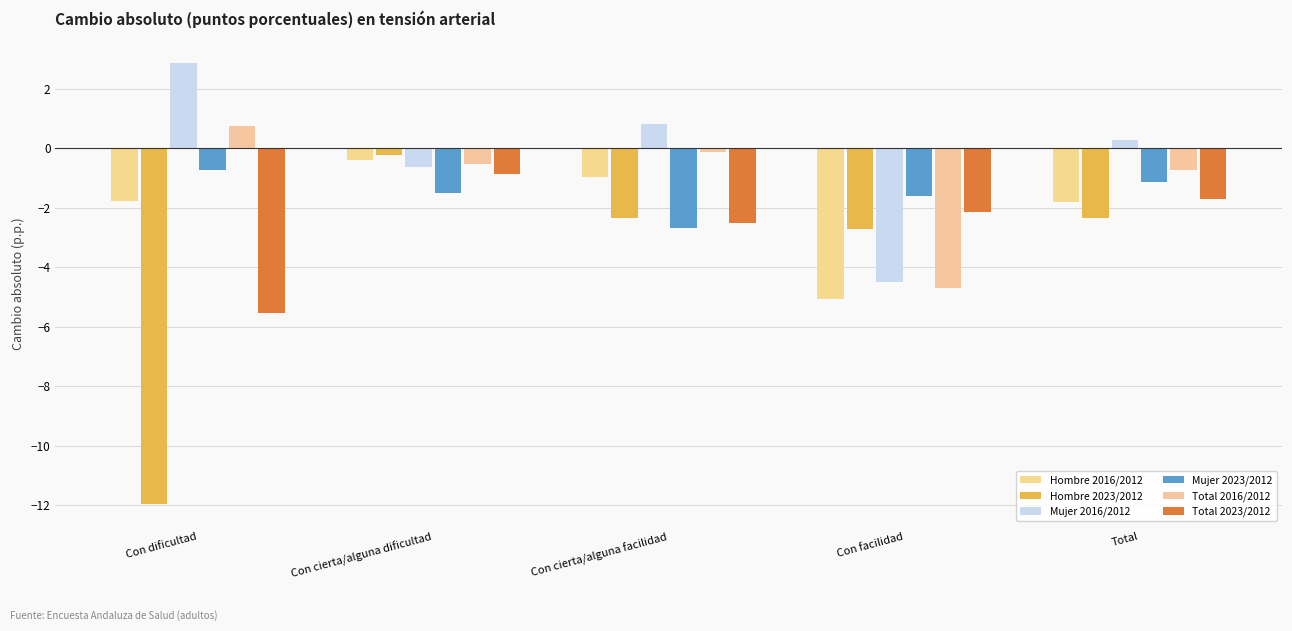

At which label does Hombre 2016/2012 reach its minimum?

Con facilidad